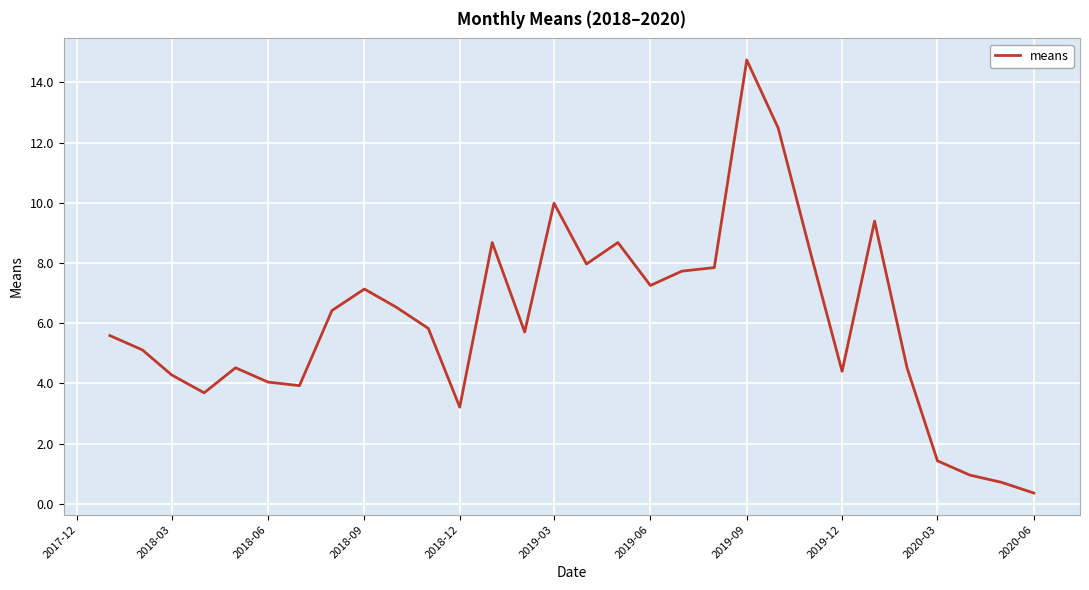

What is the smallest value displayed?

0.4